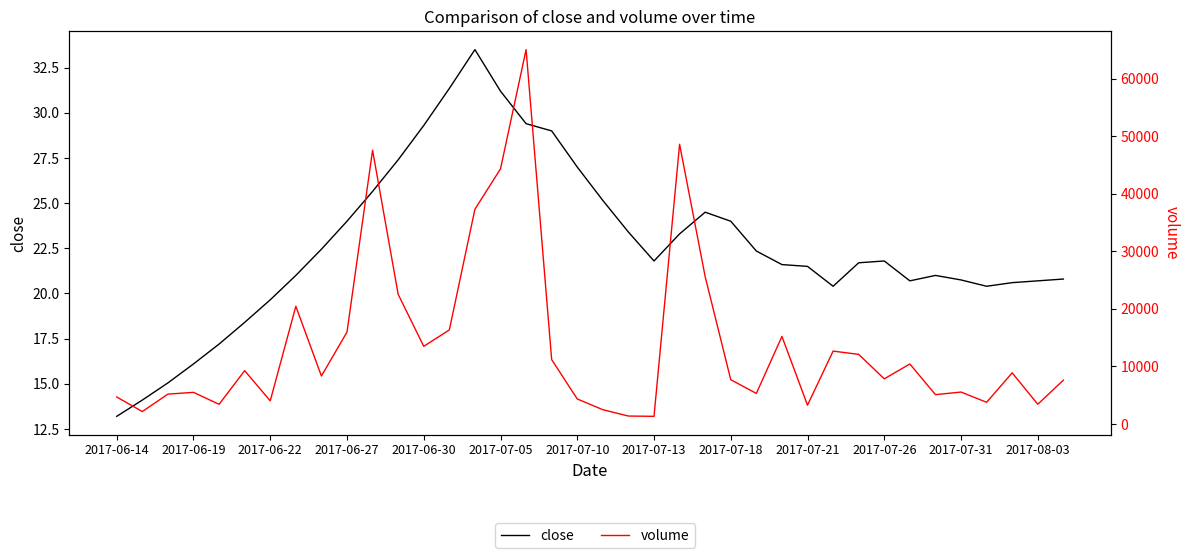

Is it true that volume equals 4420.7 at 35?

False